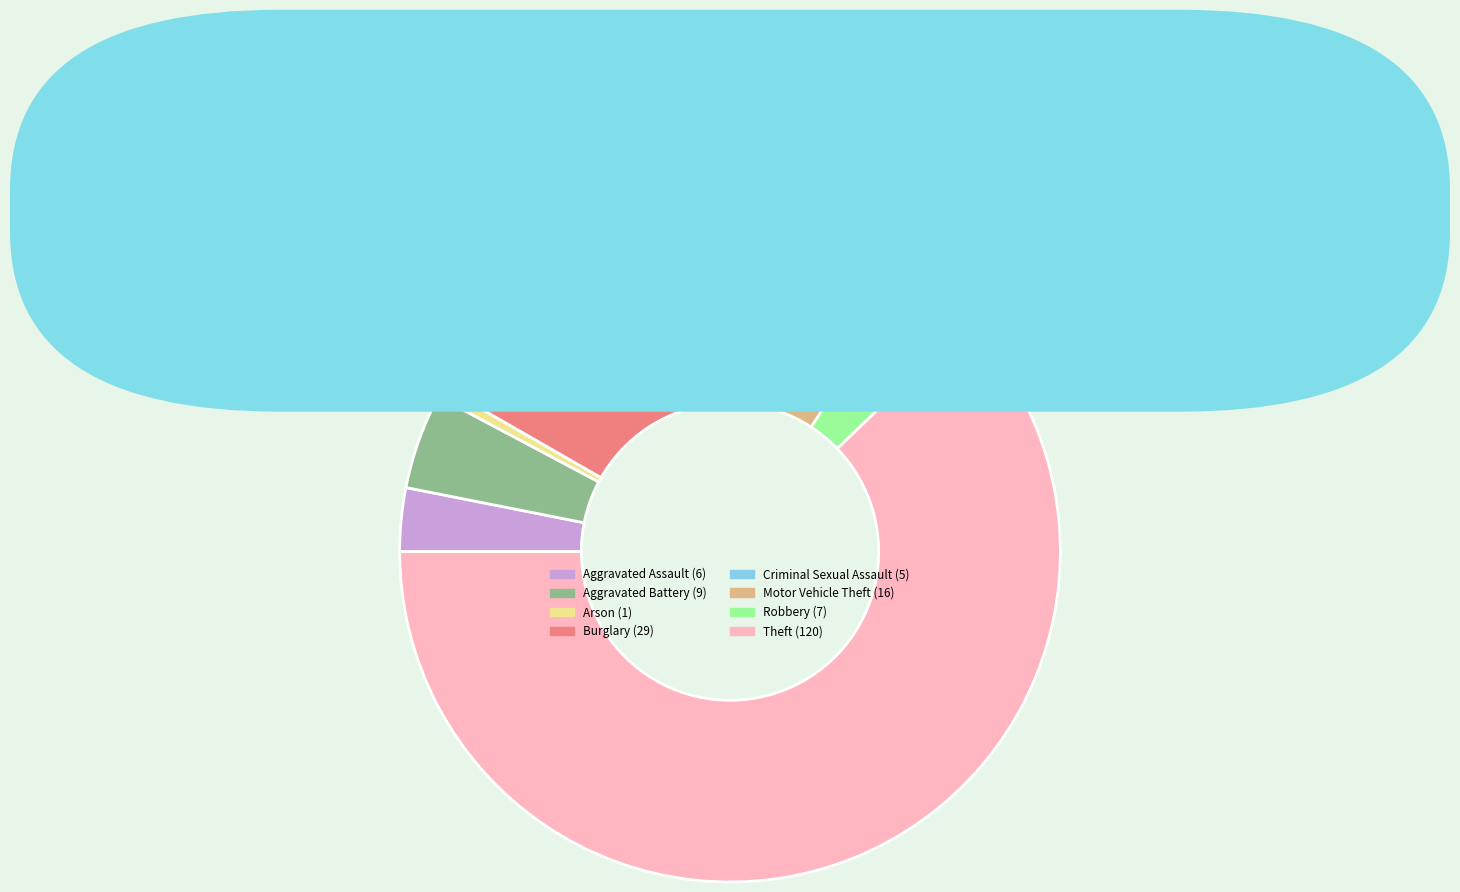

Is it true that Theft is 69% of the pie?

False